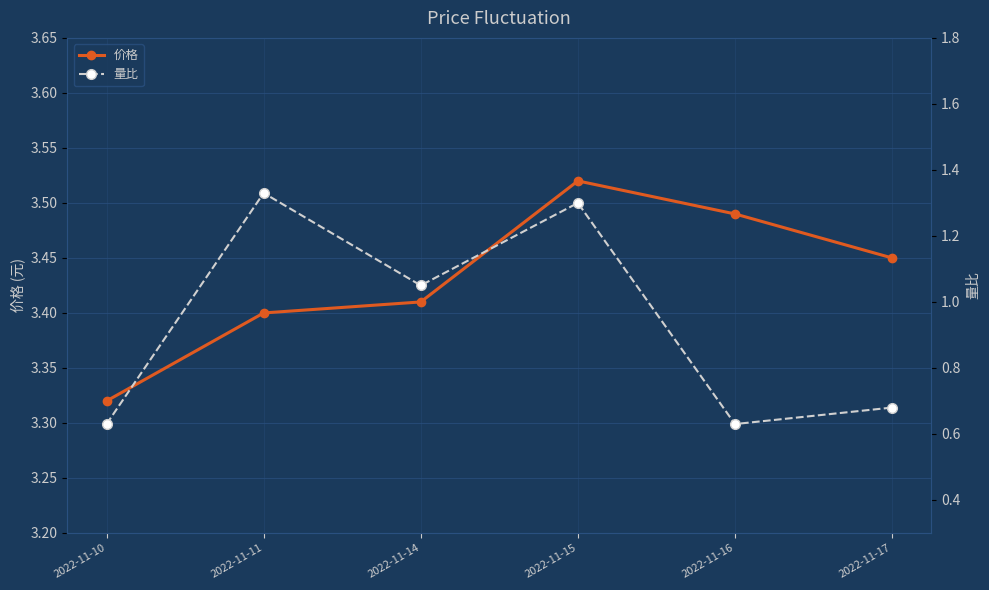

What is the difference between the 量比 values at 2022-11-17 and 2022-11-14?

0.4